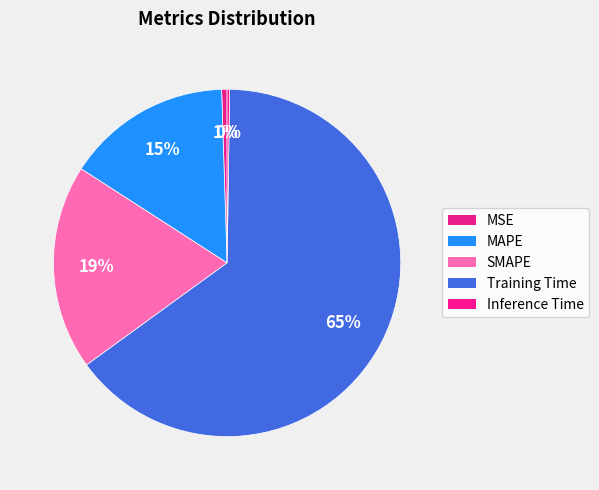

What percentage is the SMAPE slice, to the nearest percent?

19%